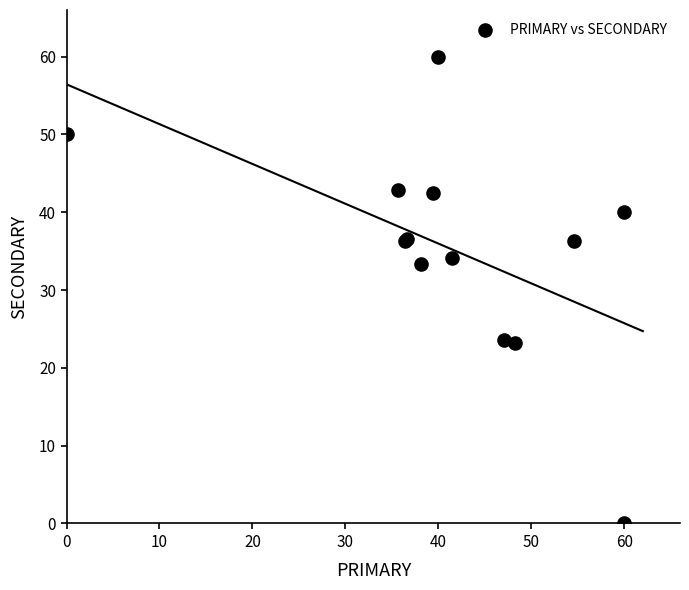

What Y value in the scatter plot is closest to 30?

33.3